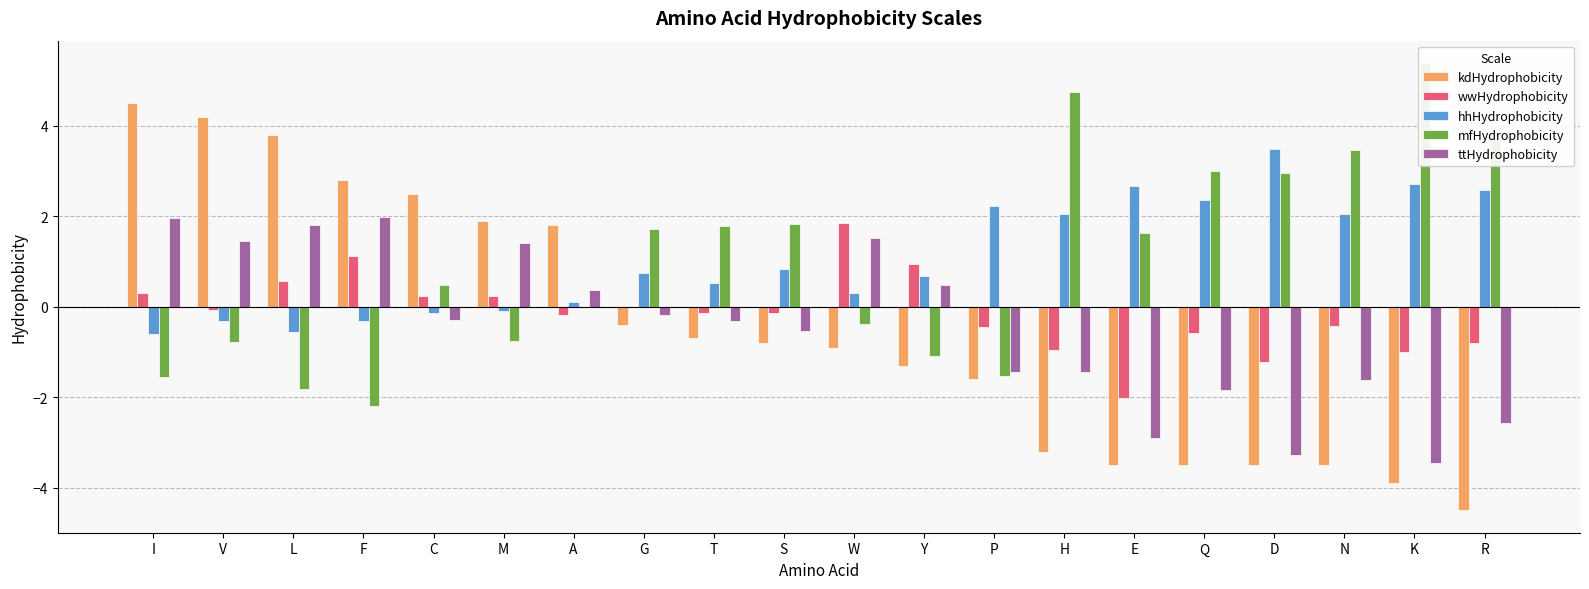

The kdHydrophobicity series shows -0.9 at W. True or false?

True